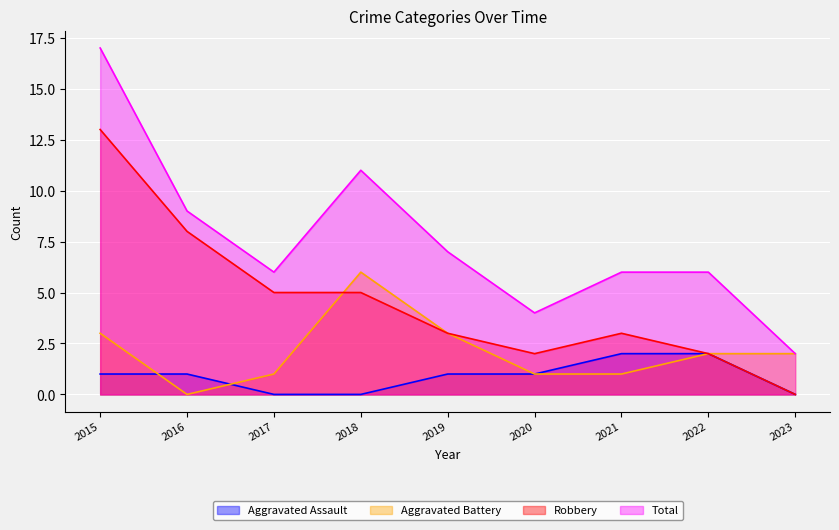

How many positive values does the Aggravated Battery series have?

8